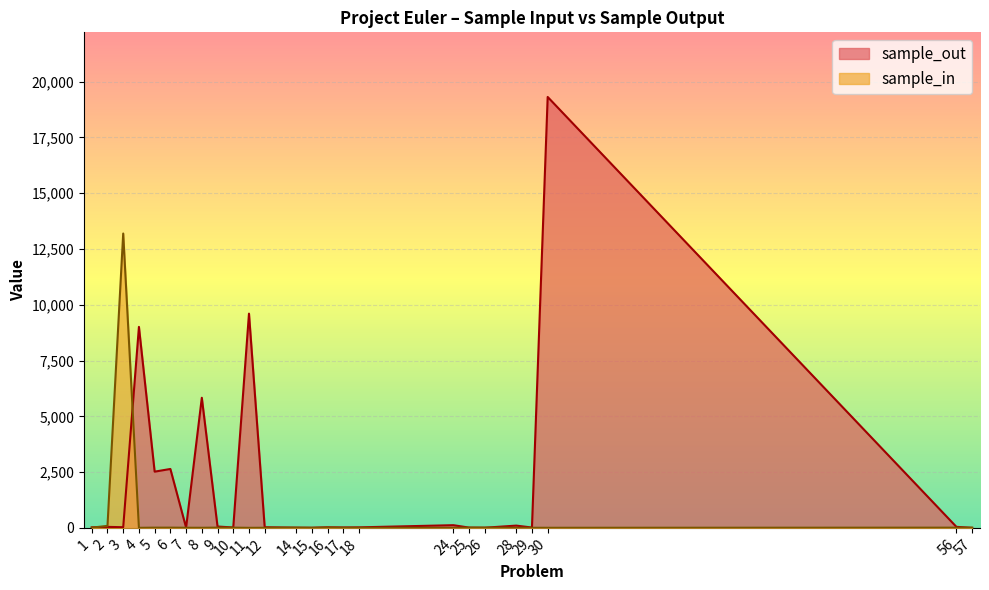

True or false: sample_out has a value of 19 at 17.

True